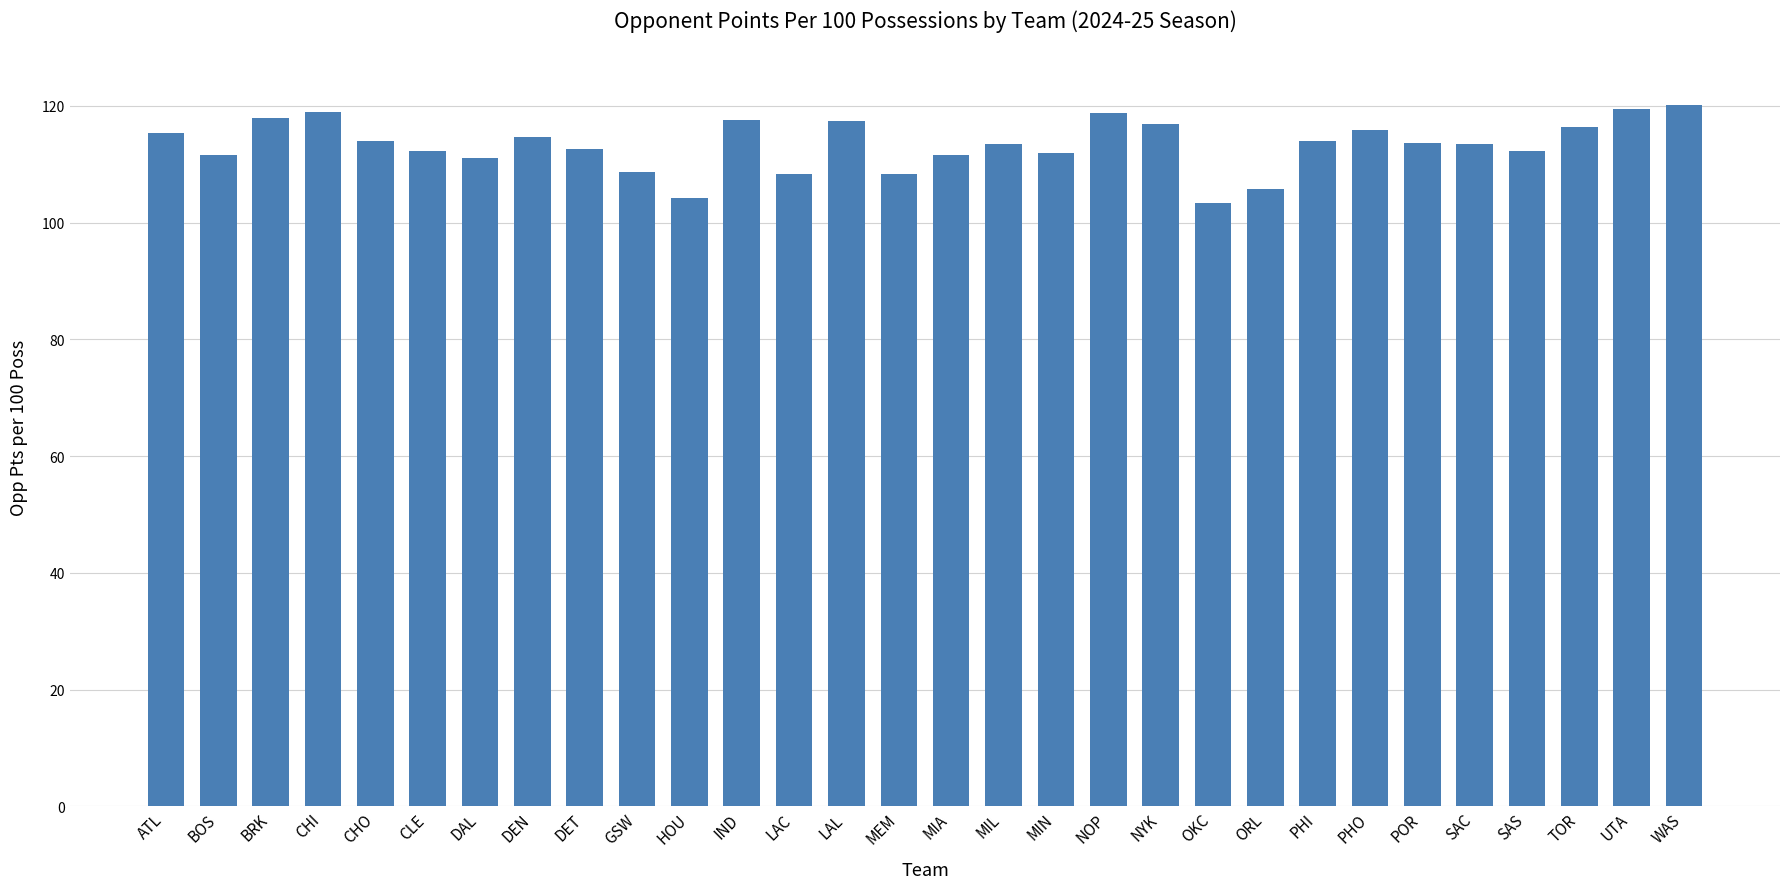

What is the greatest value displayed?

120.1